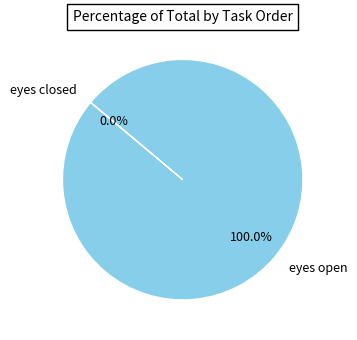

Is it true that eyes closed is 0% of the pie?

True